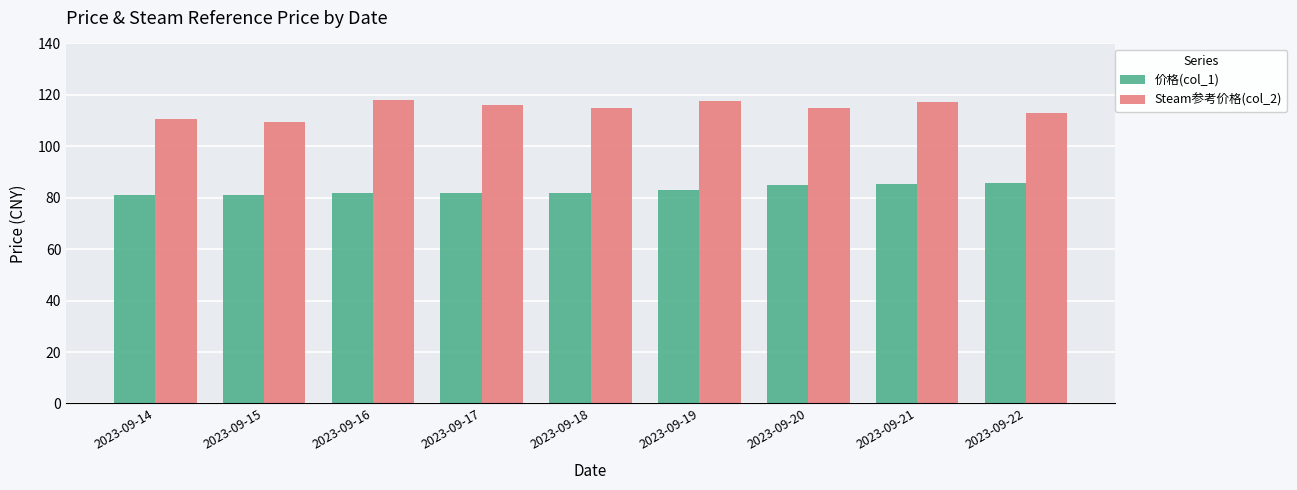

What is the difference between the Steam参考价格(col_2) values at 2023-09-19 and 2023-09-14?

7.0